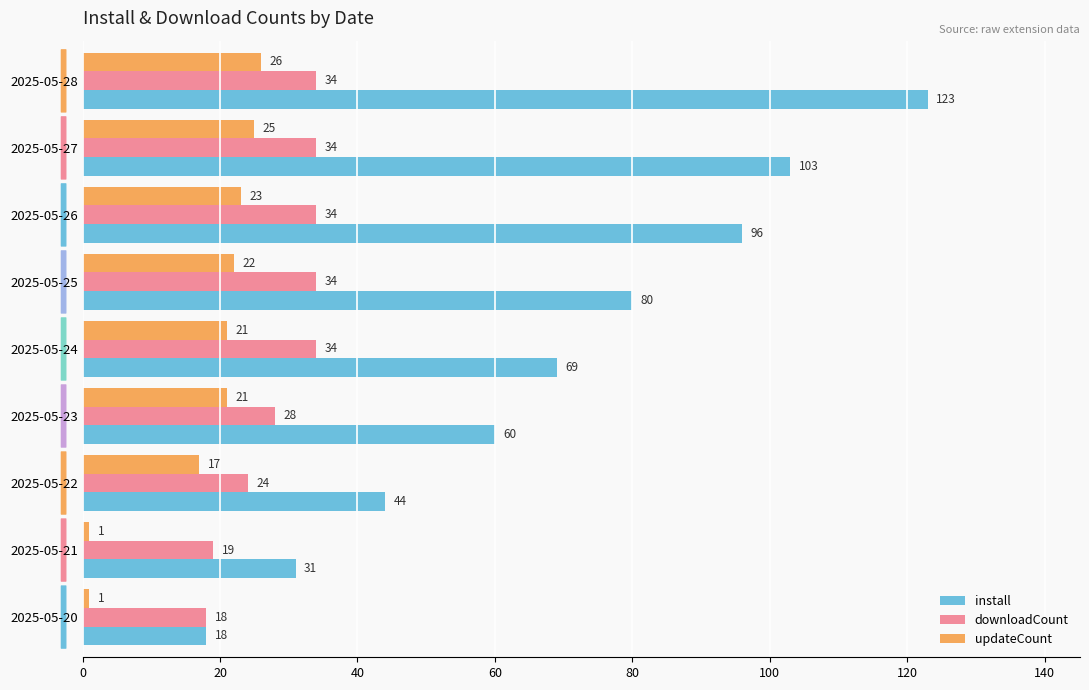

What value does the downloadCount series have at 2025-05-28?

34